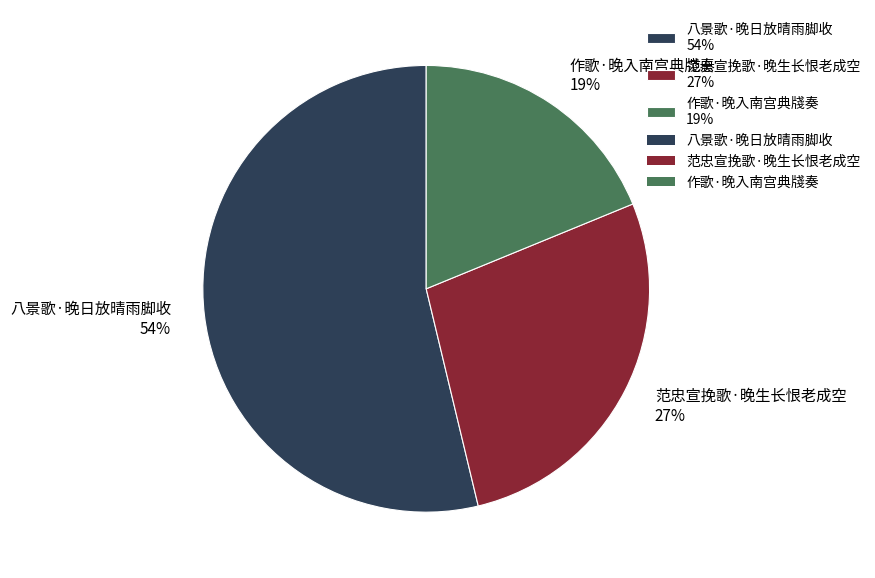

Which has a higher value, 范忠宣挽歌·晚生长恨老成空 or 作歌·晚入南宫典牋奏?

范忠宣挽歌·晚生长恨老成空